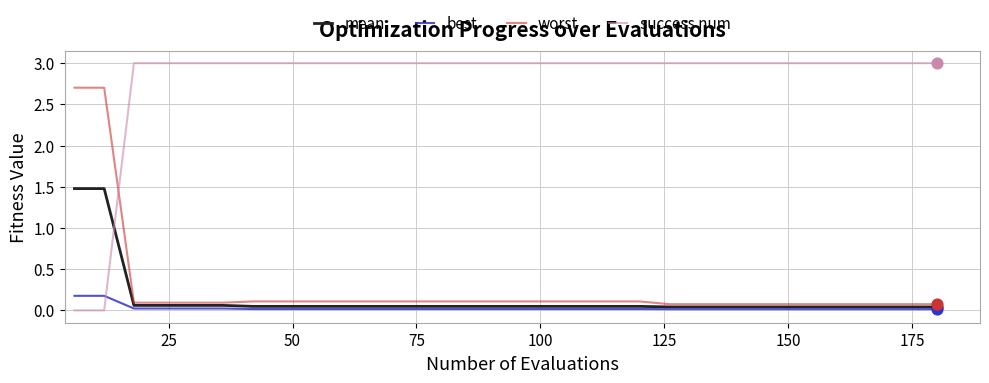

Which series has the largest range (max minus min)?

success num